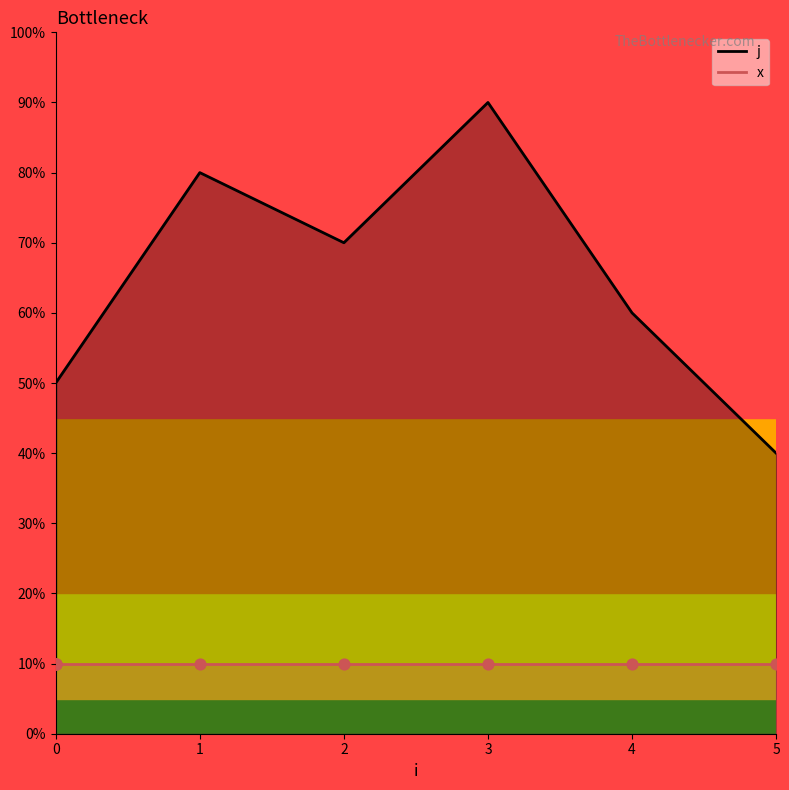

What is the change in value from 3 to 4?

-3